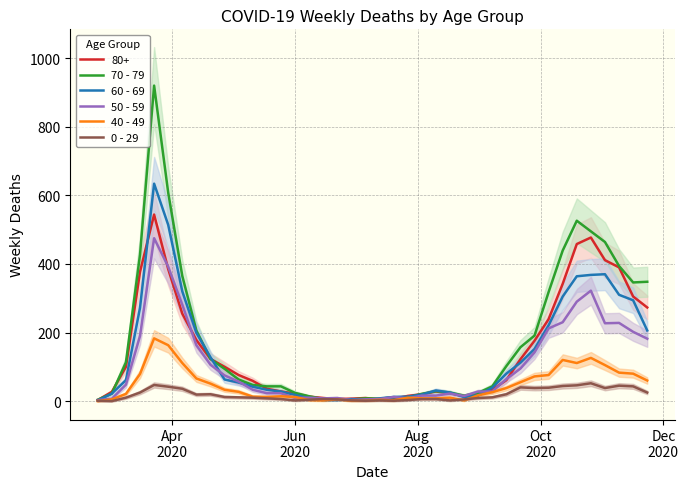

What is the minimum value for 60 - 69?

2